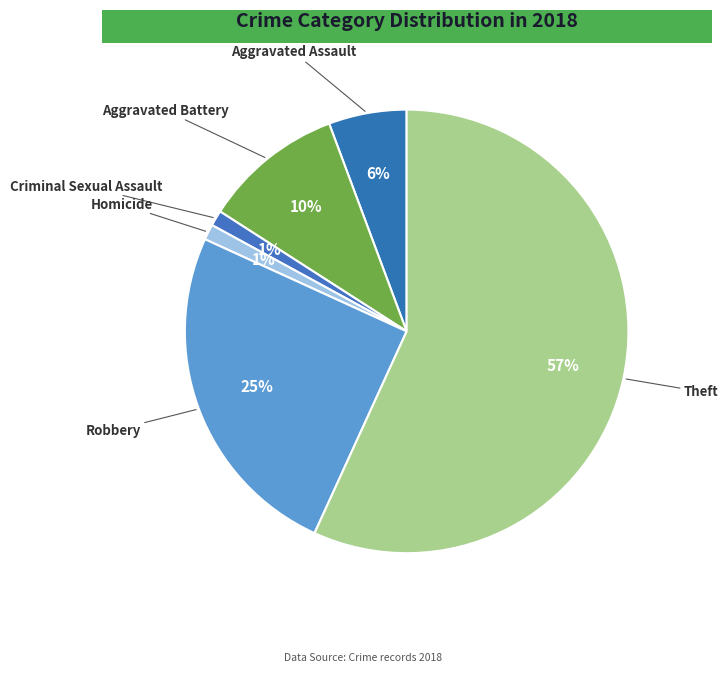

Which has a higher value, Criminal Sexual Assault or Aggravated Battery?

Aggravated Battery